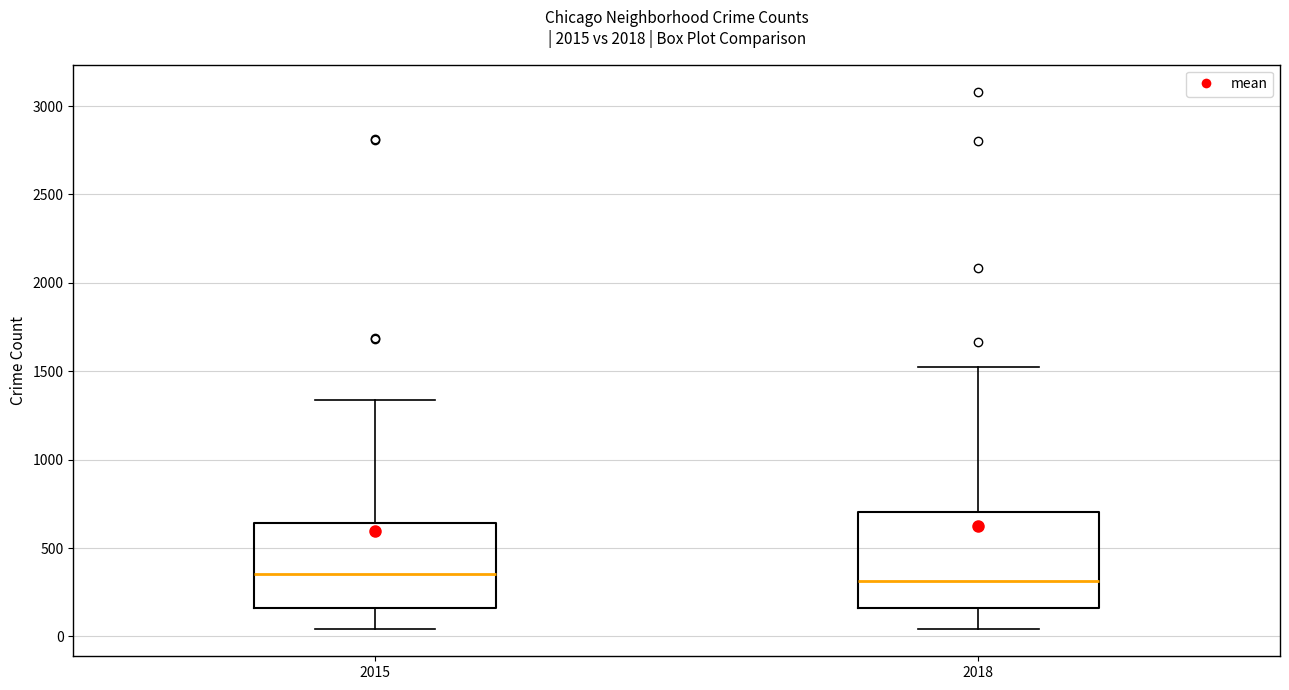

Reading left to right, transcribe this box plot: for each box, give where its median line is, the range the box spans, and where its two whiskers end, as read against the y-axis. The values are not printed on the chart, so give them approximately, as read against the axis.

2015: median 350, box 150 to 650, whiskers 50 to 1350
2018: median 300, box 150 to 700, whiskers 50 to 1500